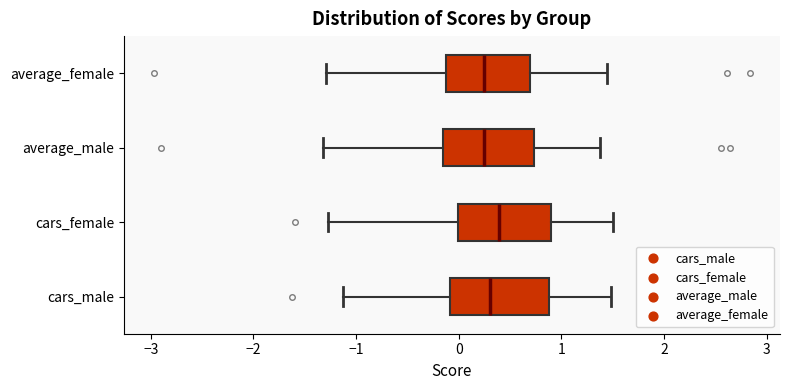

Where does the left whisker of the box for cars_female end on the x-axis? The values are not printed on the chart, so give them approximately, as read against the axis.

-1.3